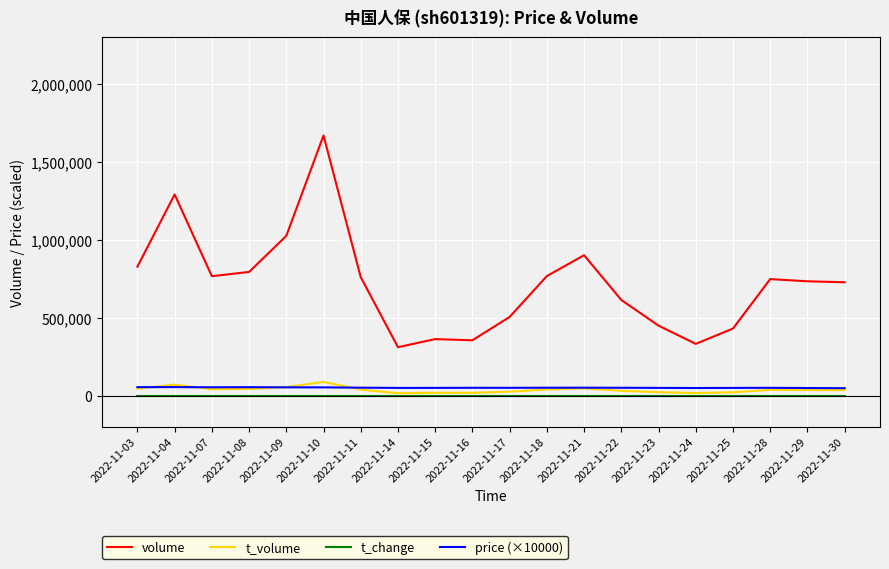

How many lines are shown in the chart?

4